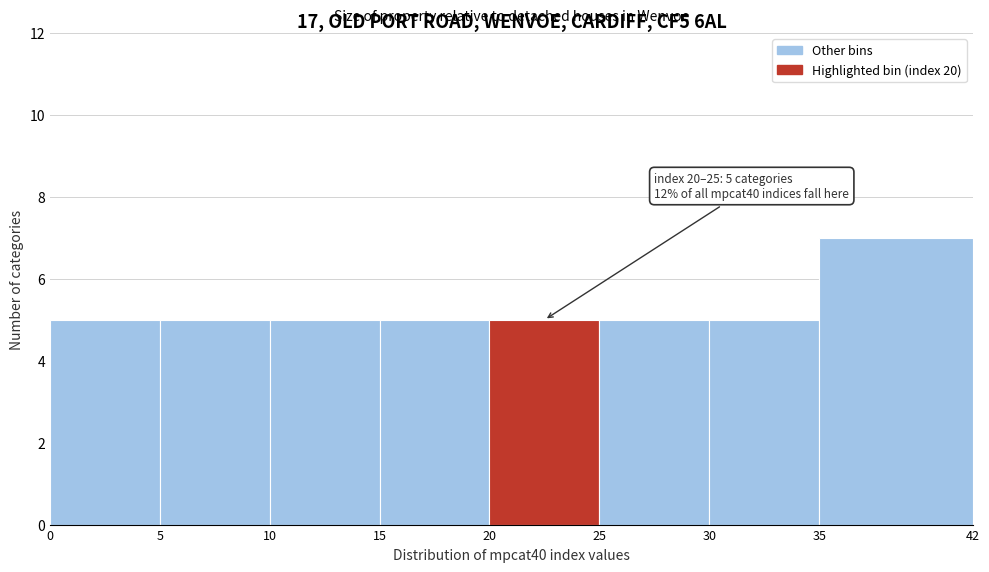

Over which range of the x-axis is the bar tallest?

35 to 42